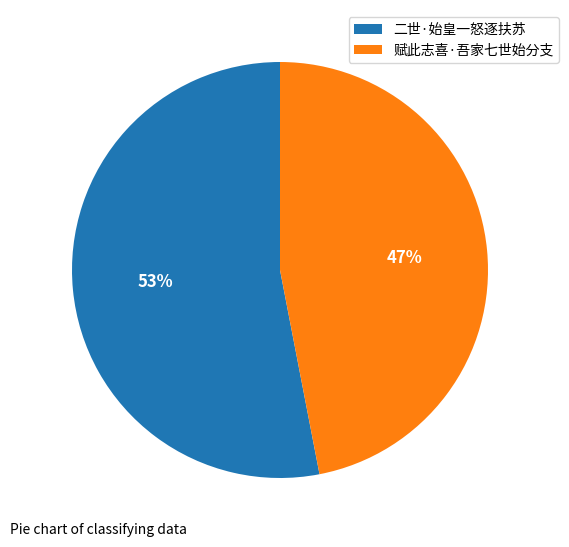

Which slice is the smallest?

赋此志喜·吾家七世始分支